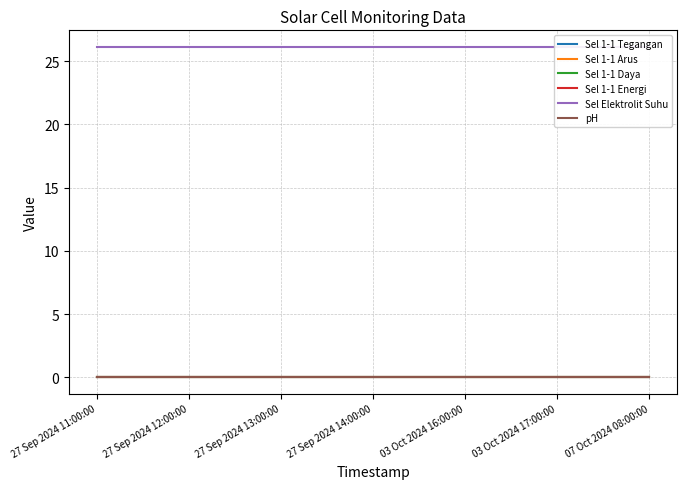

Which series has the widest spread of values?

Sel 1-1 Tegangan